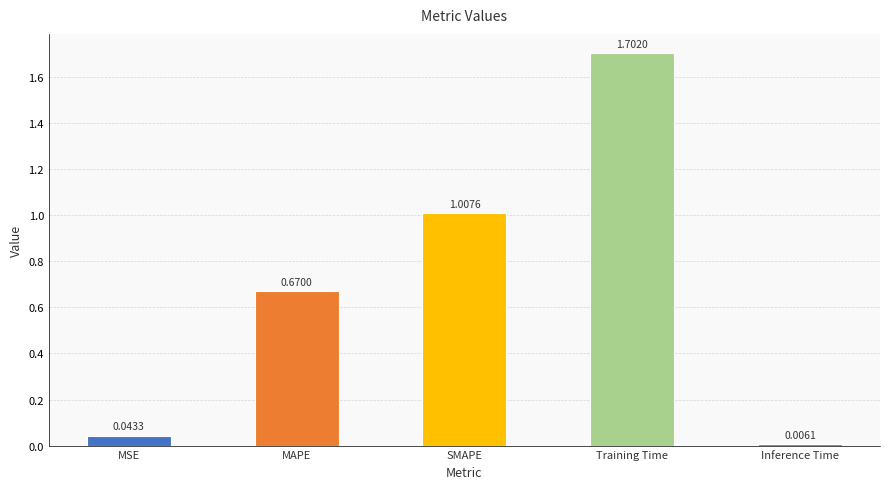

The chart shows a value of 0.3 at MAPE. True or false?

False